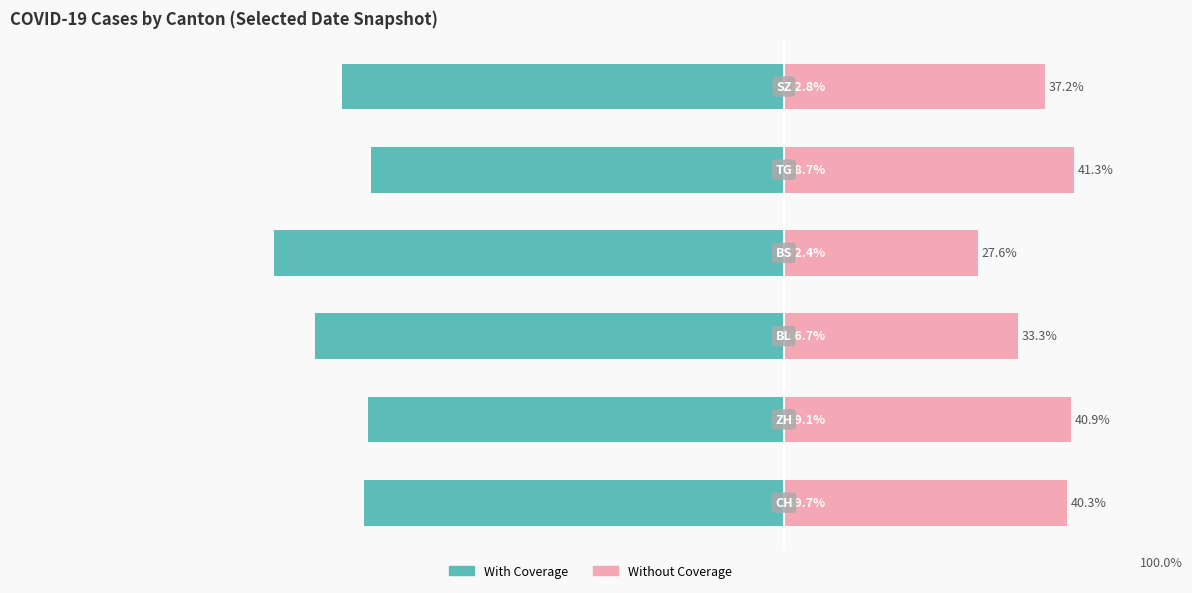

At which category is the sum across all series the highest?

4